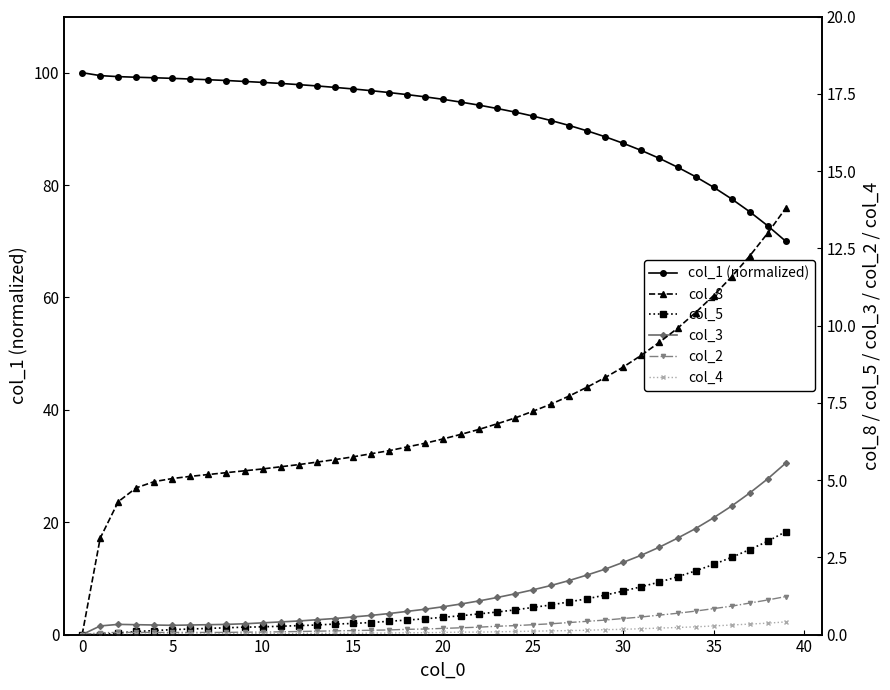

True or false: col_1 (normalized) has more than 0 interior local peaks.

False